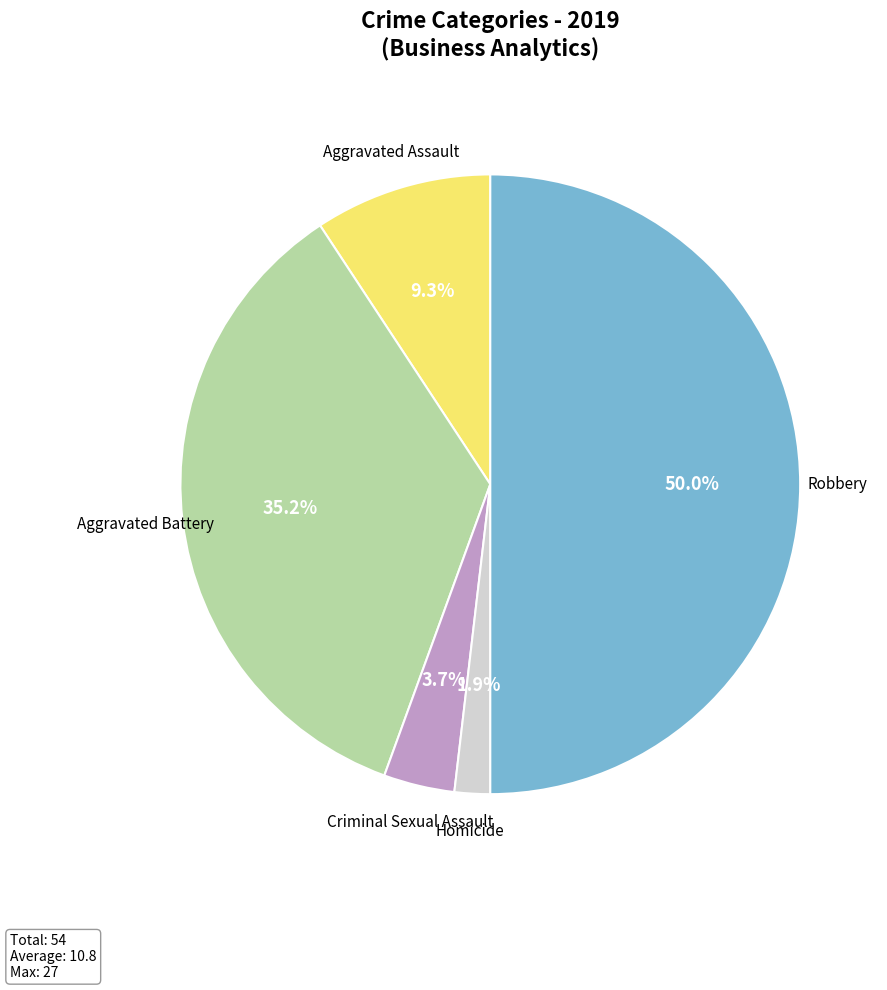

Rank the categories by value from highest to lowest.

Robbery, Aggravated Battery, Aggravated Assault, Criminal Sexual Assault, Homicide